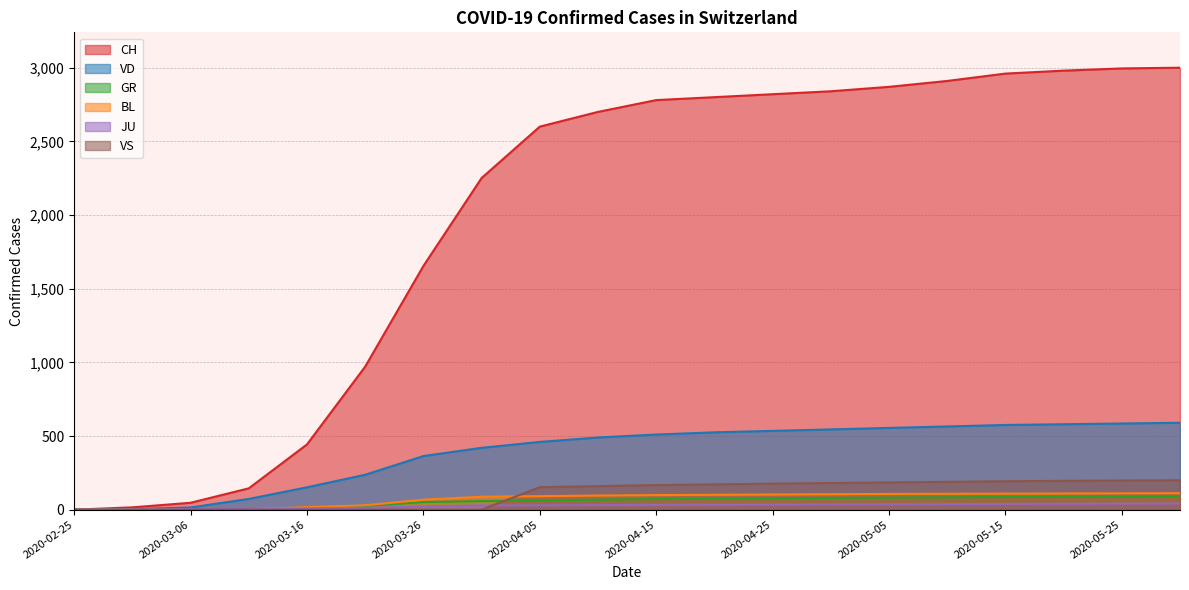

What is the label of the 15th point from the left?

2020-05-05